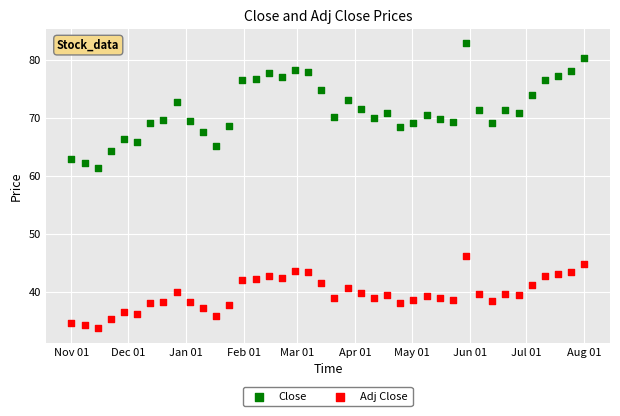

Which series contains the lowest Y value?

Adj Close